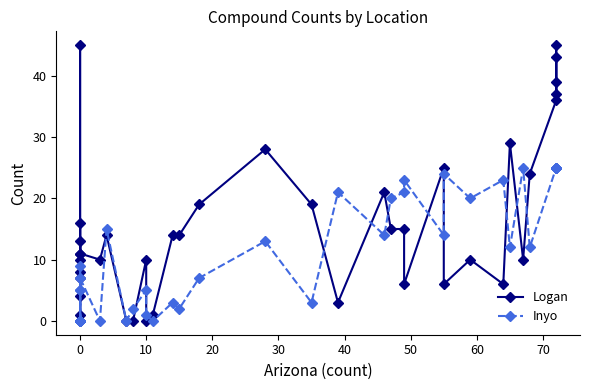

How many lines are shown in the chart?

2